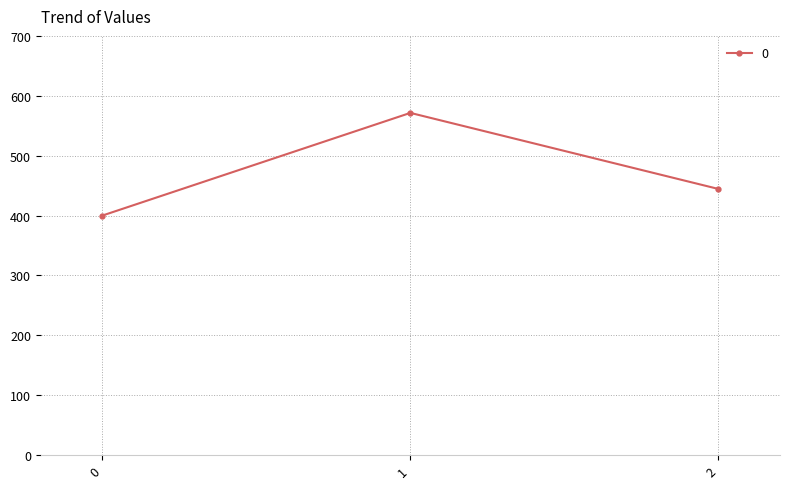

What is the ratio of the value at 1 to the value at 0?

1.4